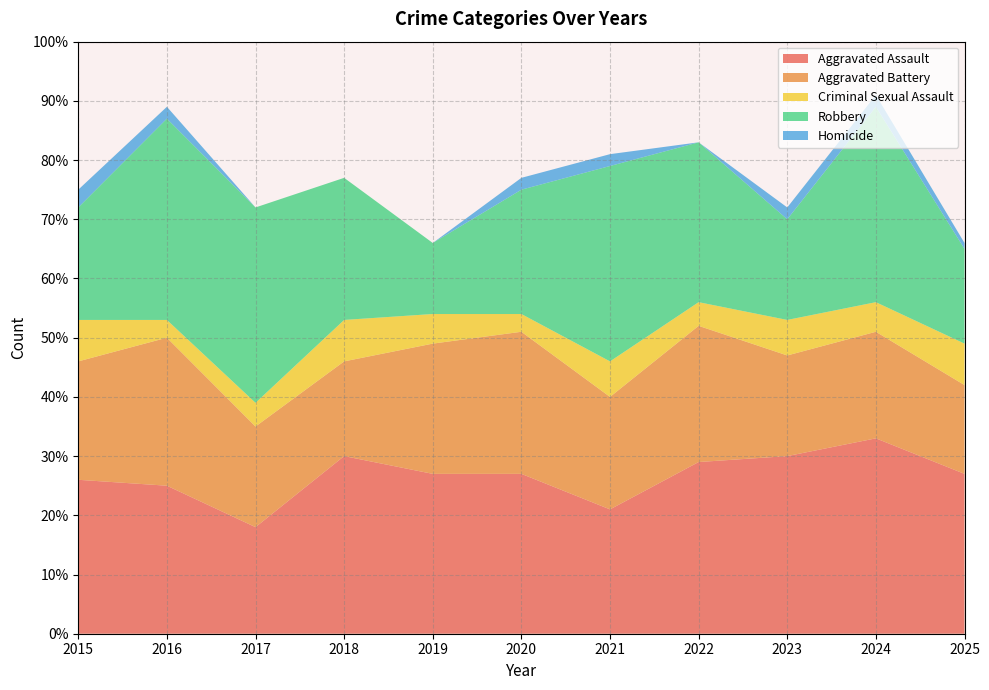

Reading left to right, transcribe all the data shown in this chart.

Aggravated Assault: 26	25	18	30	27	27	21	29	30	33	27
Aggravated Battery: 20	25	17	16	22	24	19	23	17	18	15
Criminal Sexual Assault: 7	3	4	7	5	3	6	4	6	5	7
Robbery: 19	34	33	24	12	21	33	27	17	33	16
Homicide: 3	2	0	0	0	2	2	0	2	2	1